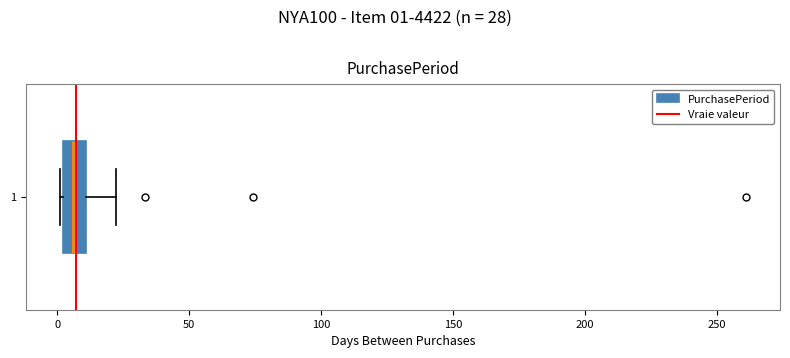

Where is the left edge of the box at y = 1 on the x-axis? The values are not printed on the chart, so give them approximately, as read against the axis.

0